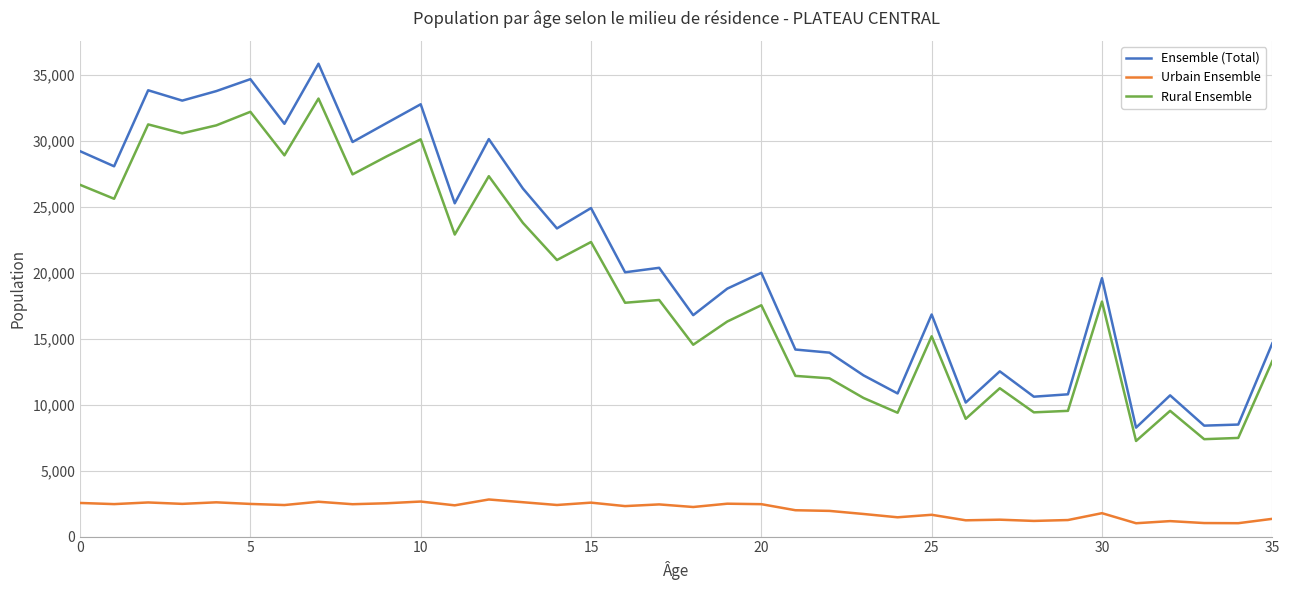

What is the difference between the maximum and minimum values in the Rural Ensemble series?

25936